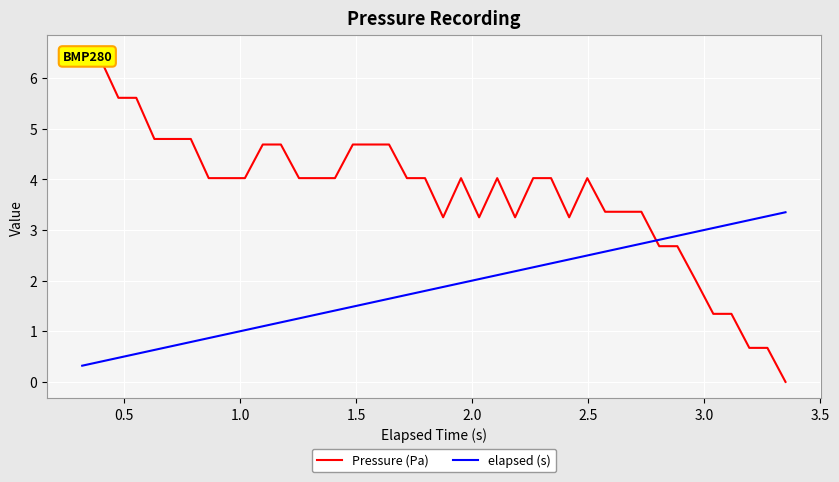

How many data points in elapsed (s) are above 1?

31